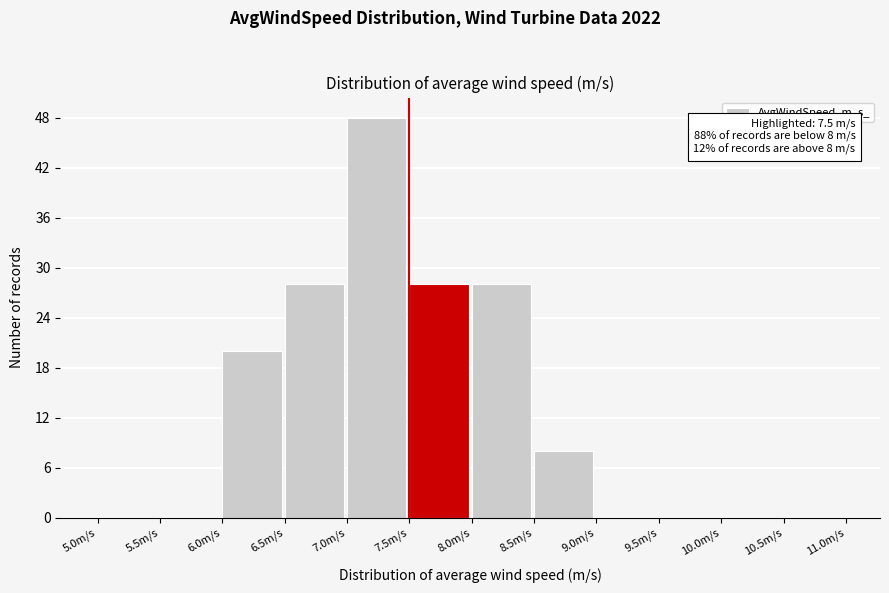

Which range on the x-axis has the tallest bar?

7.0 to 7.5